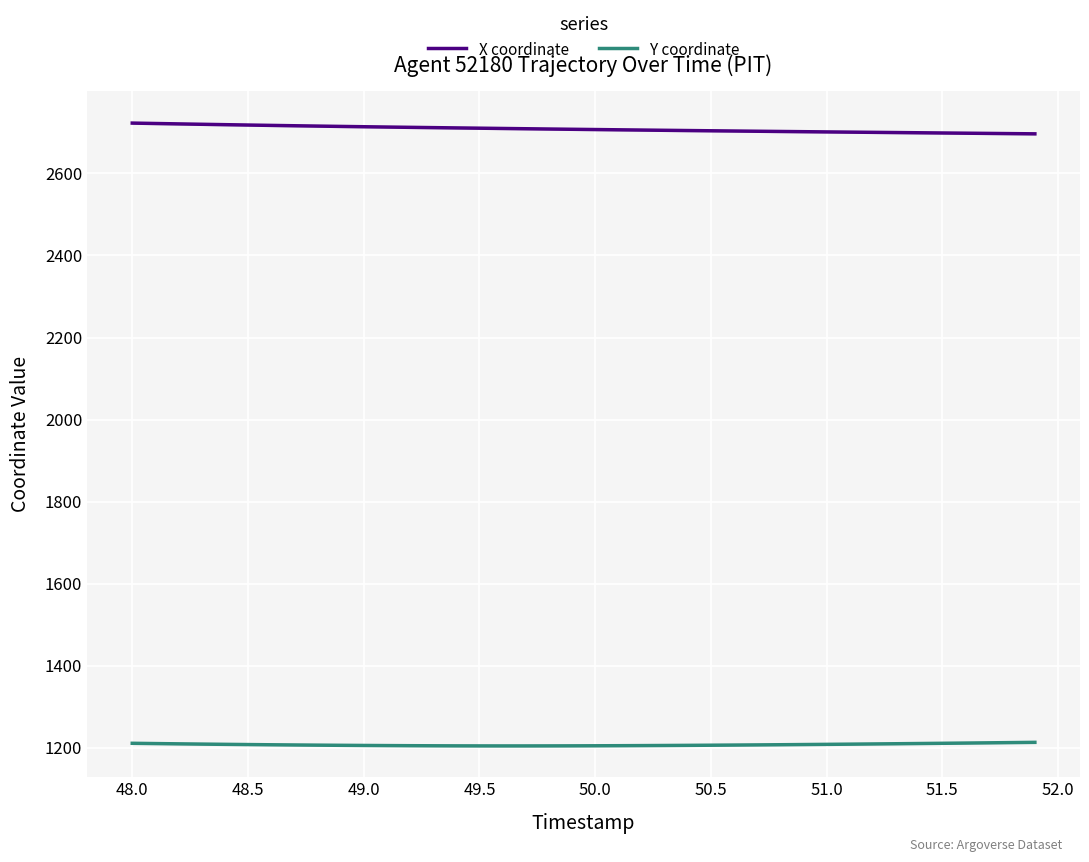

Is this an area chart (filled region under the line)?

No